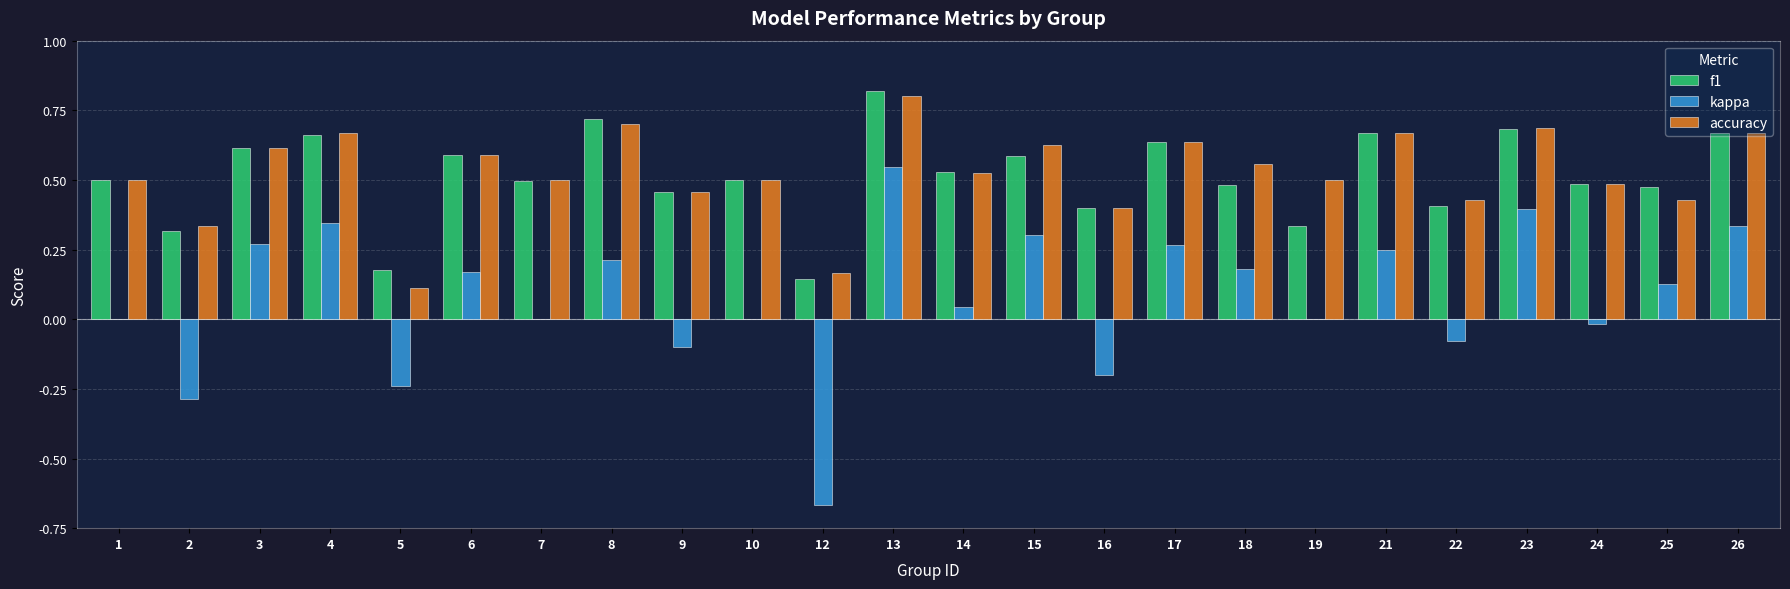

Is the value of kappa at 15 greater than the value of accuracy at 26?

No